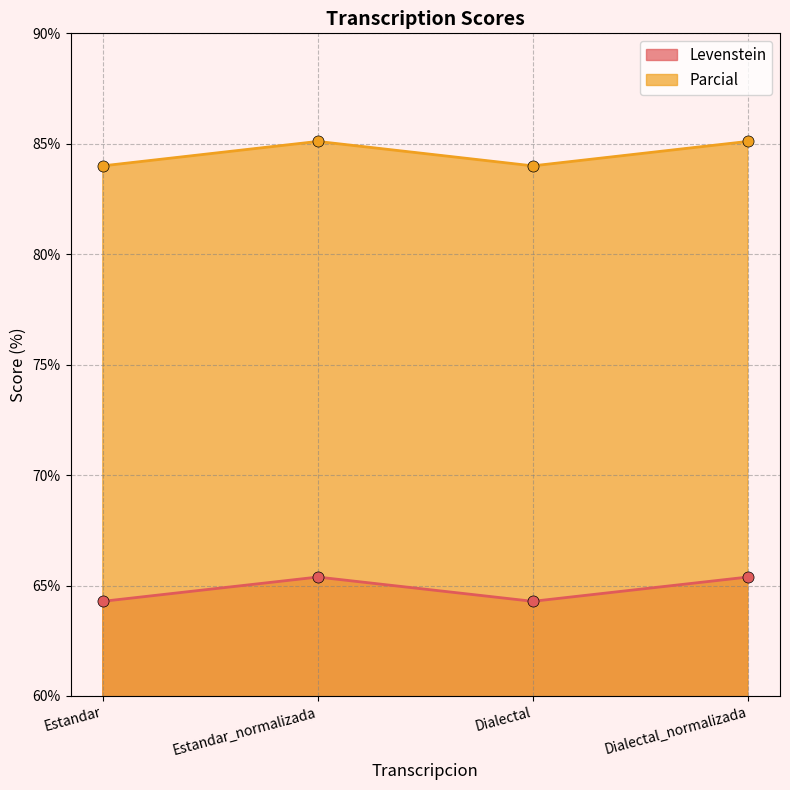

What is the value of the Parcial point at the 1st from the left?

84.0